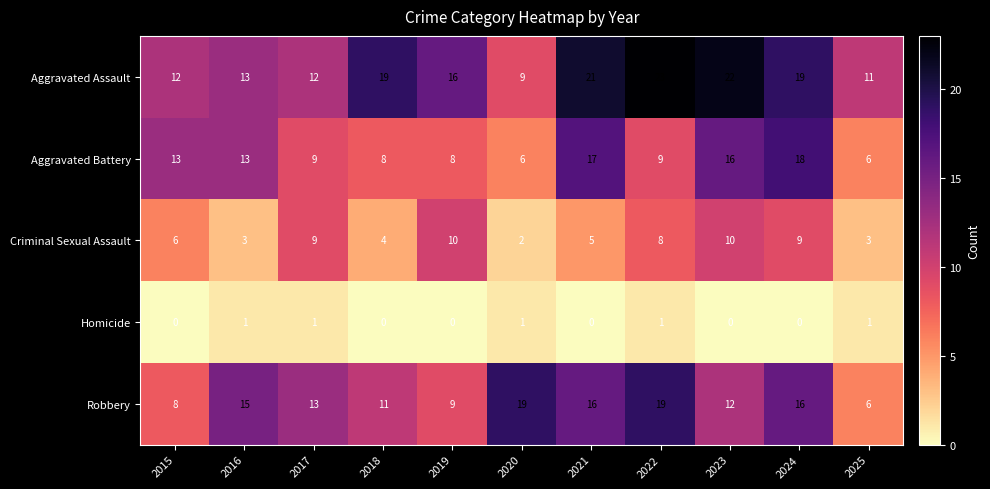

What is the spread (max minus min) of values at 2025?

10